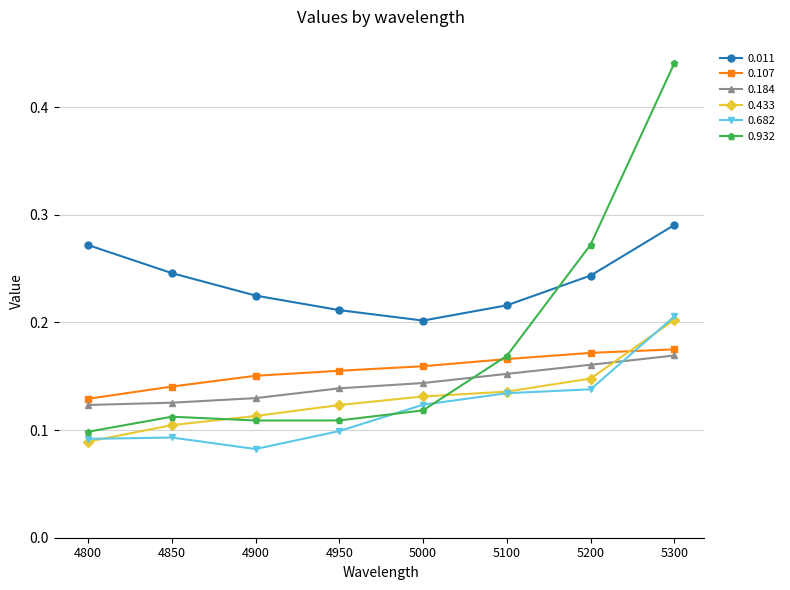

Is it true that 0.184 equals 0.1 at 5200?

False